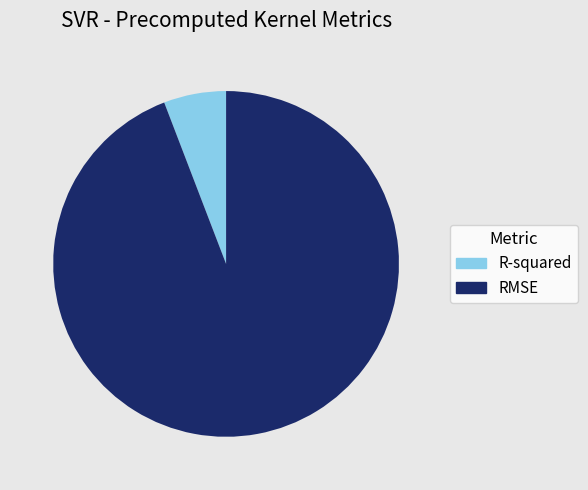

What is the smallest slice in the pie chart?

R-squared